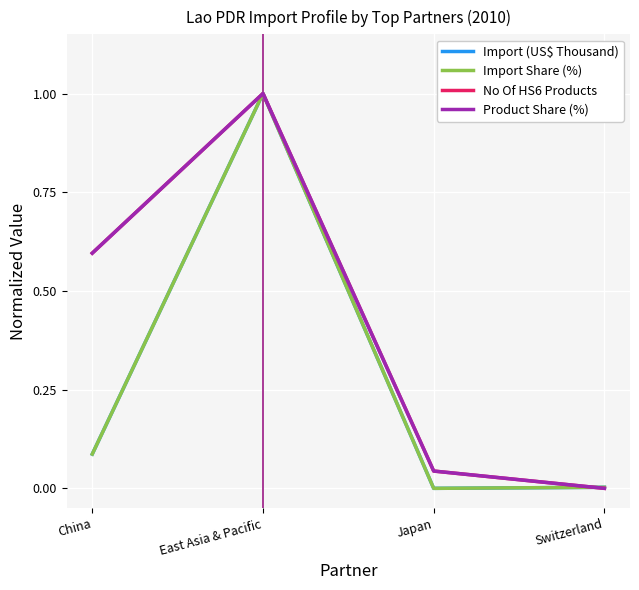

At which category is the sum across all series the highest?

East Asia & Pacific